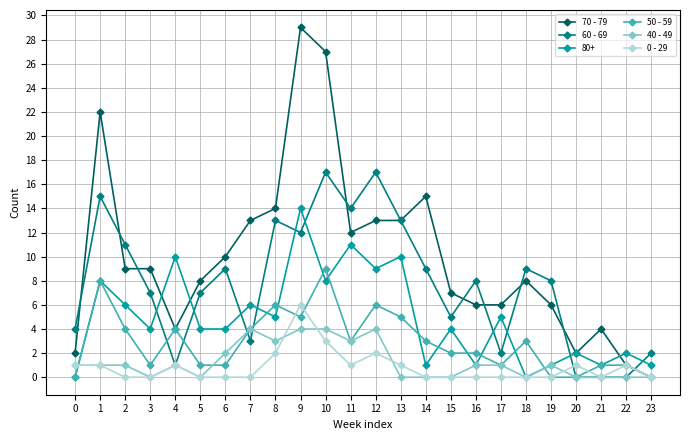

Between 7 and 22, which series saw the biggest shift?

70 - 79